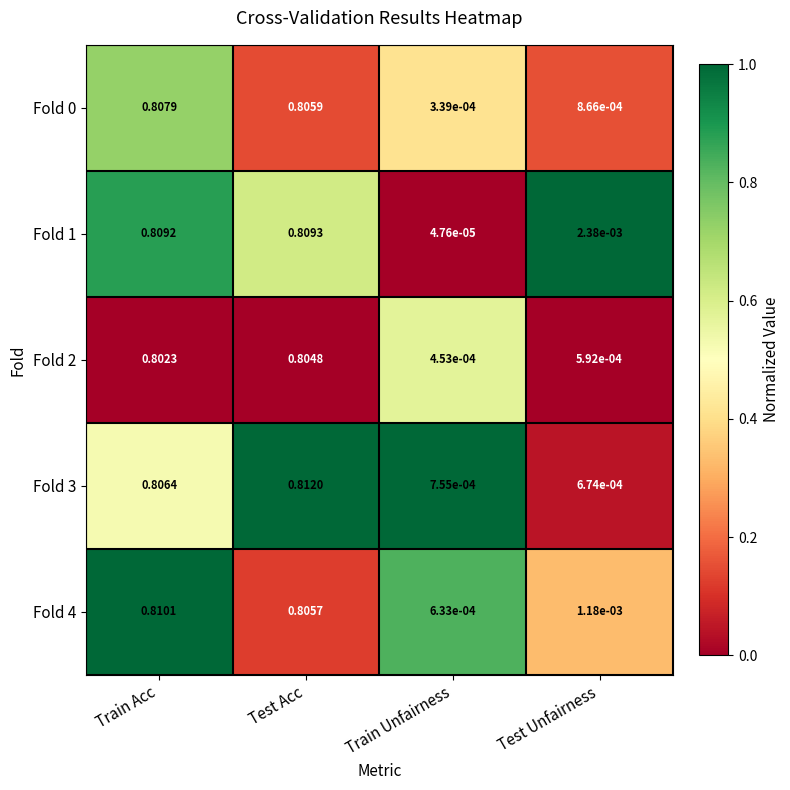

How many distinct data groups are displayed?

5